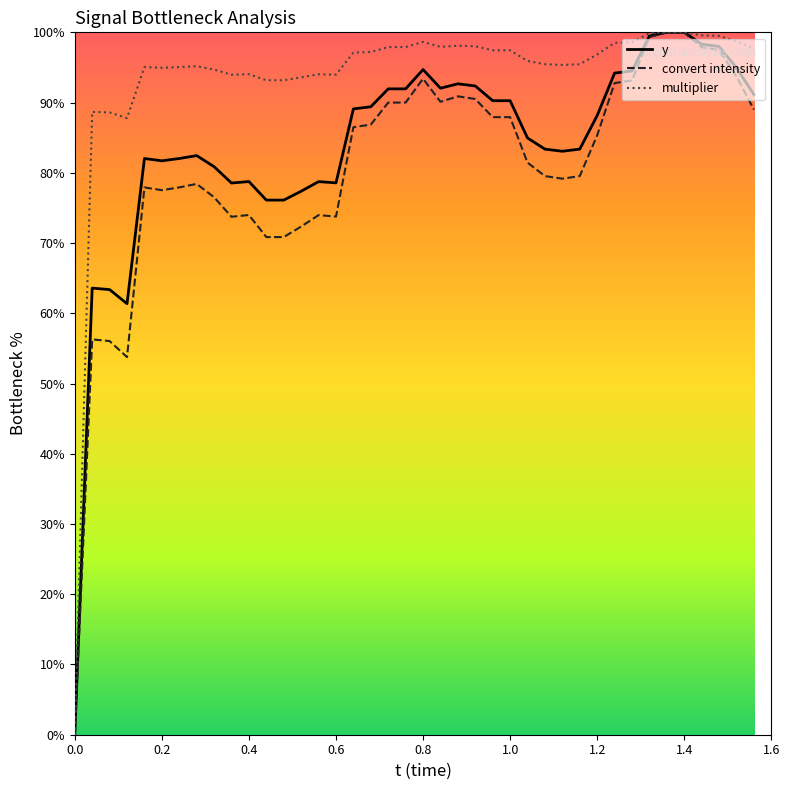

The value of multiplier at 0.6 is 46.9. True or false?

False